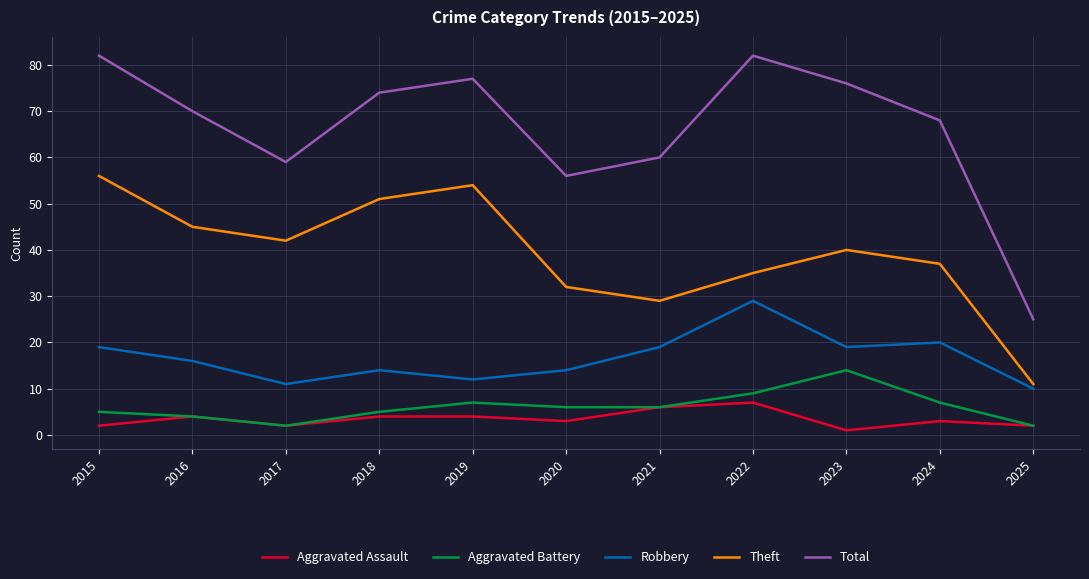

True or false: Robbery and Aggravated Battery cross at least once.

False